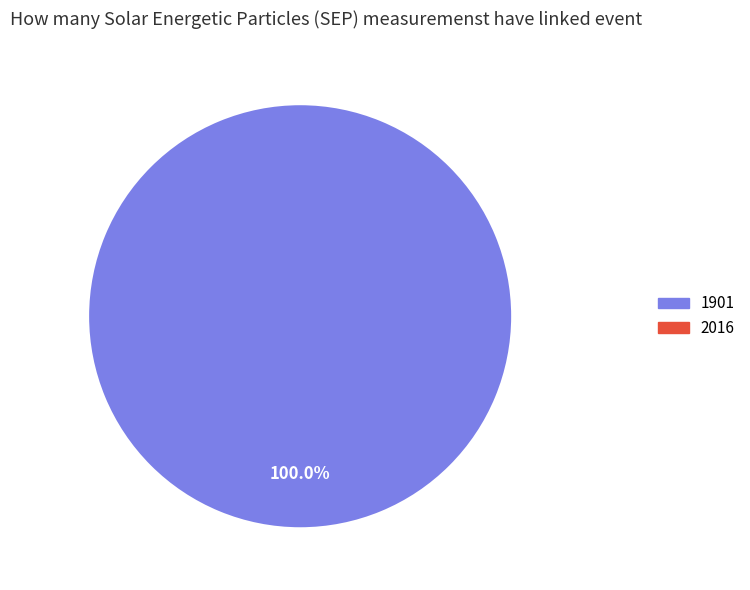

How many slices are in this pie chart?

2